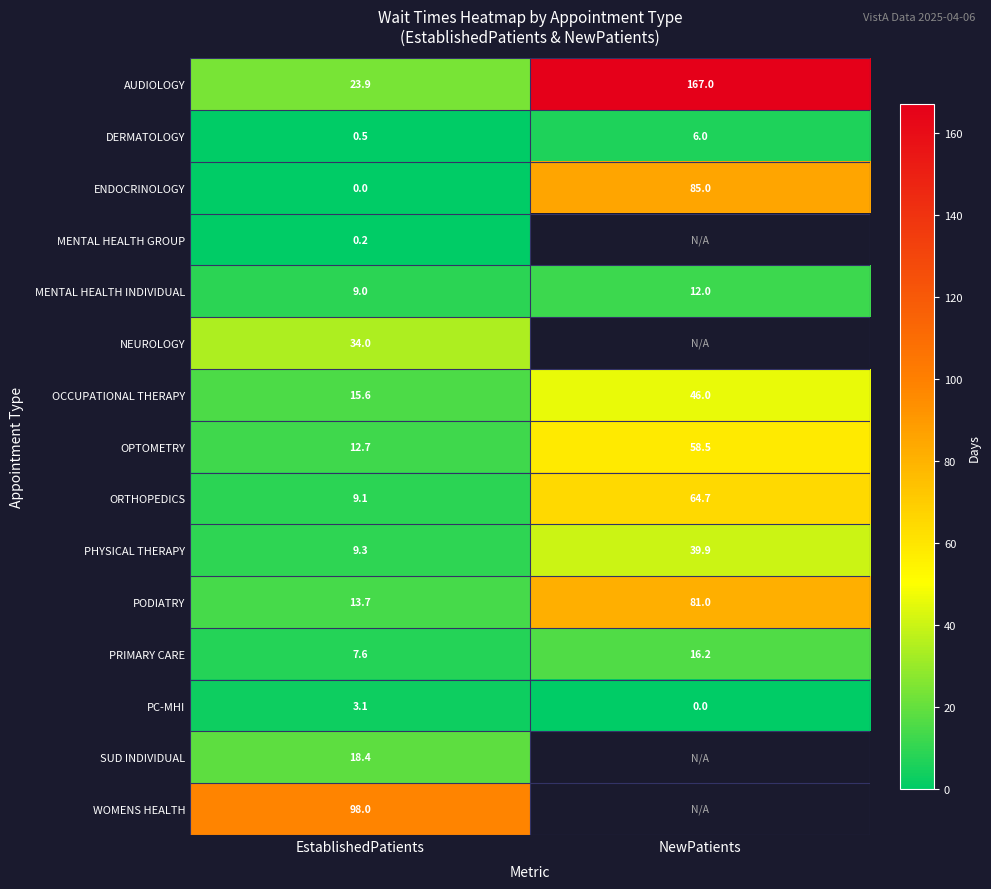

What is the spread (max minus min) of values at EstablishedPatients?

98.0